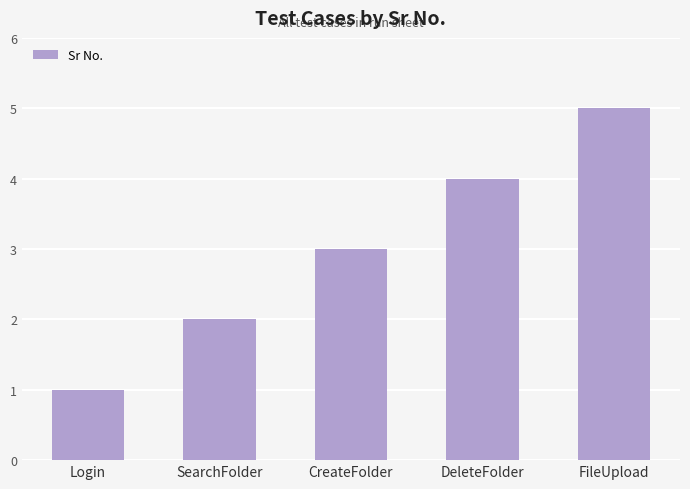

Reading left to right, extract all data points from this chart.

1	2	3	4	5